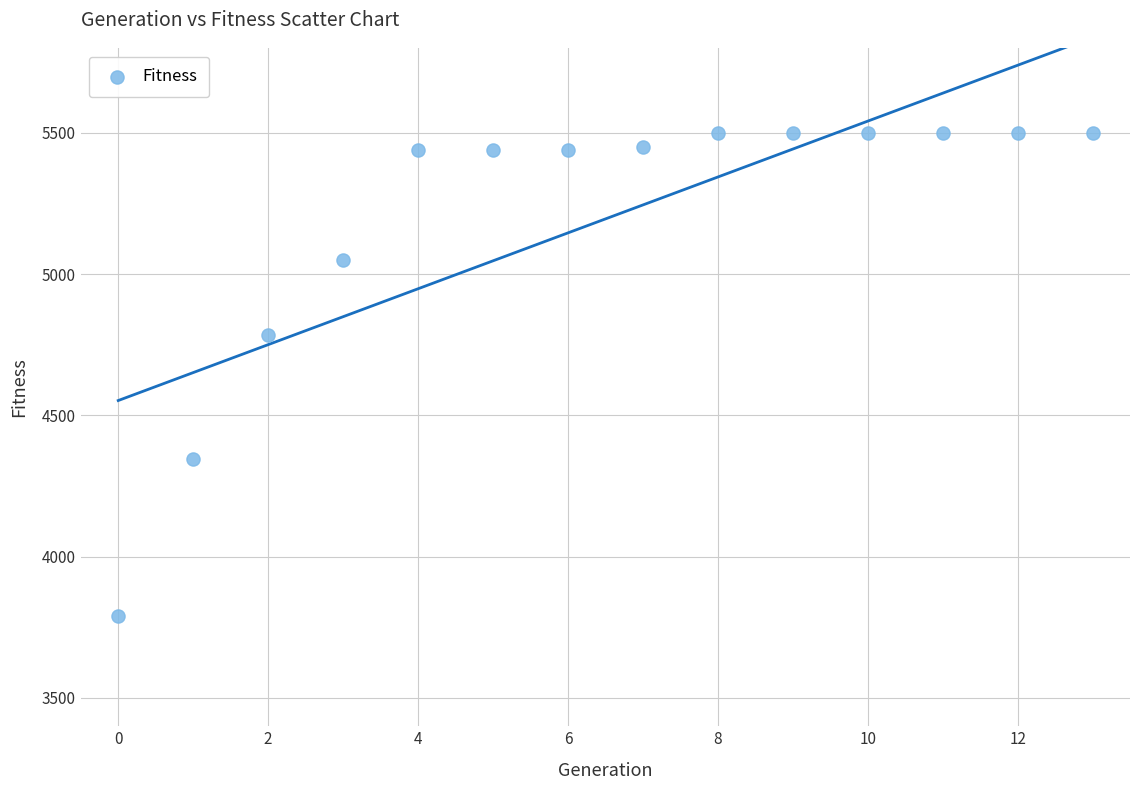

What Y value in the scatter plot is closest to 4646?

4784